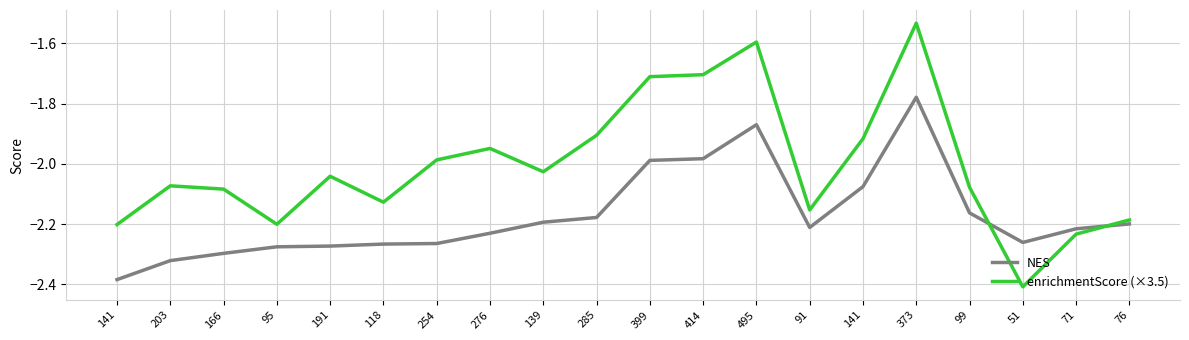

What is the difference between the second highest and minimum values in the enrichmentScore (×3.5) series?

0.8